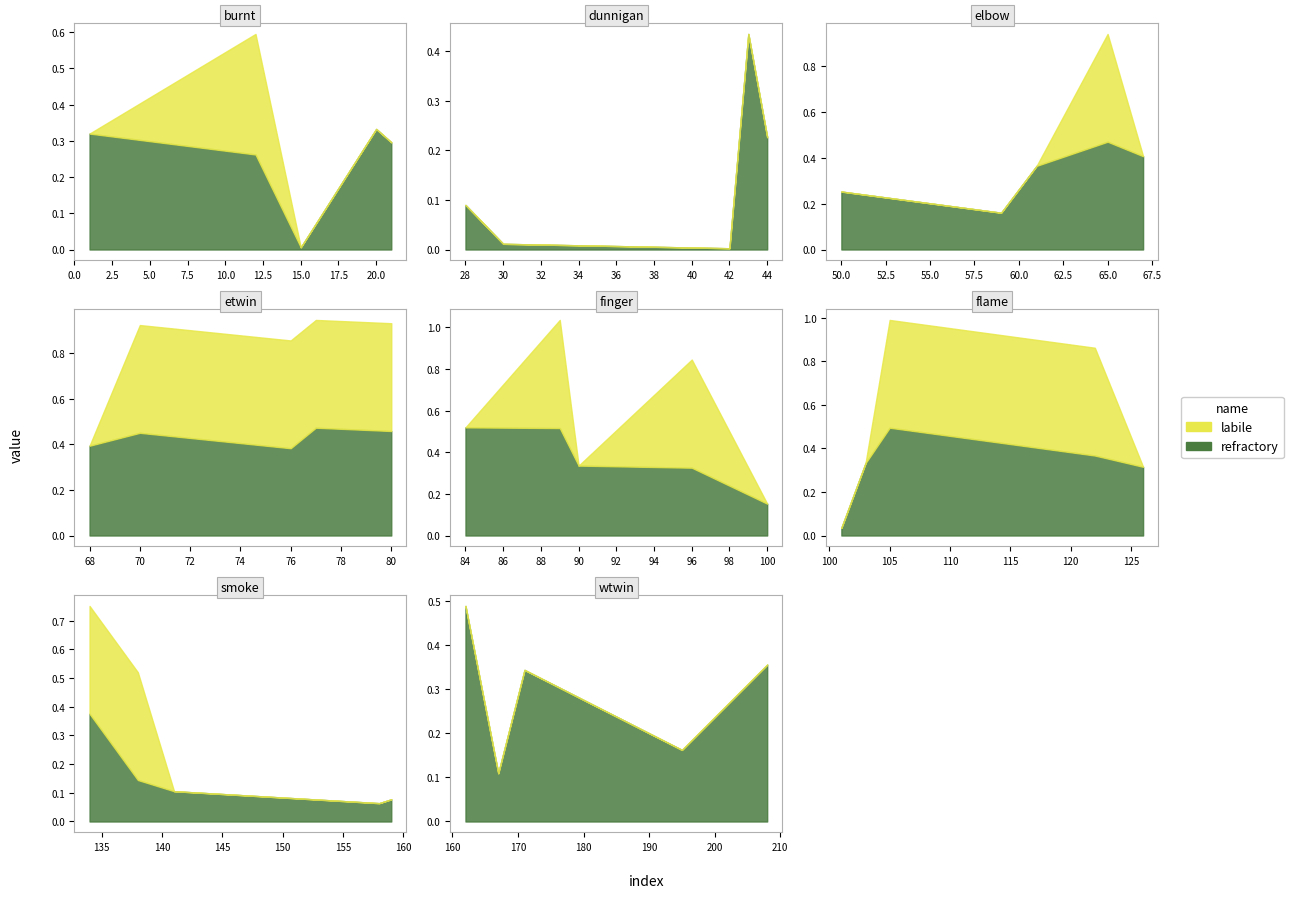

Between 68 and 80, which is larger?

80